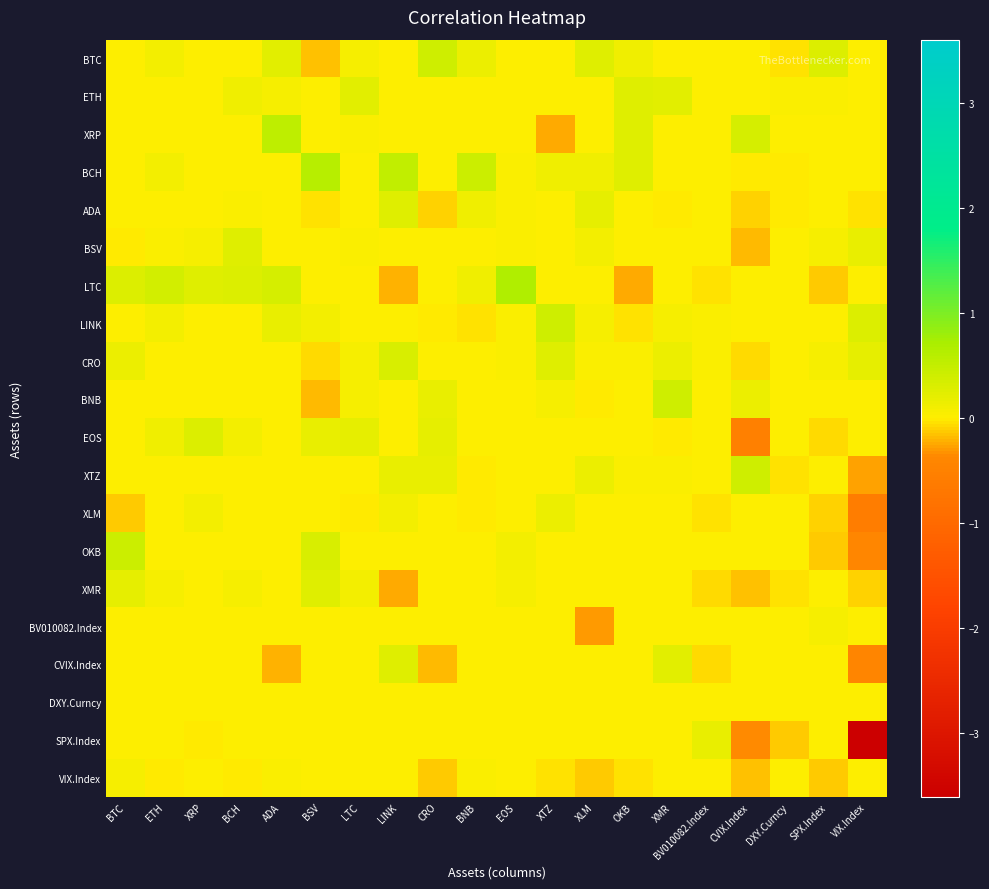

Reading left to right, what are all the values shown in this chart?

BTC: BTC=0.0	ETH=0.1	XRP=0.0	BCH=0.0	ADA=0.2	BSV=-0.2	LTC=0.1	LINK=0.0	CRO=0.4	BNB=0.2	EOS=0.0	XTZ=0.0	XLM=0.3	OKB=0.1	XMR=0.0	BV010082.Index=0.0	CVIX.Index=0.0	DXY.Curncy=-0.1	SPX.Index=0.3	VIX.Index=0.0
ETH: BTC=0.0	ETH=0.0	XRP=0.0	BCH=0.1	ADA=0.1	BSV=0.0	LTC=0.3	LINK=0.0	CRO=0.0	BNB=0.0	EOS=0.0	XTZ=0.0	XLM=0.0	OKB=0.3	XMR=0.3	BV010082.Index=0.0	CVIX.Index=0.0	DXY.Curncy=0.0	SPX.Index=0.1	VIX.Index=0.0
XRP: BTC=0.0	ETH=0.0	XRP=0.0	BCH=0.0	ADA=0.6	BSV=0.0	LTC=0.0	LINK=0.0	CRO=0.0	BNB=0.0	EOS=0.0	XTZ=-0.3	XLM=0.0	OKB=0.3	XMR=0.0	BV010082.Index=0.0	CVIX.Index=0.4	DXY.Curncy=0.0	SPX.Index=0.0	VIX.Index=0.0
BCH: BTC=0.0	ETH=0.1	XRP=0.0	BCH=0.0	ADA=0.0	BSV=0.6	LTC=0.0	LINK=0.5	CRO=0.0	BNB=0.4	EOS=0.0	XTZ=0.1	XLM=0.1	OKB=0.3	XMR=0.0	BV010082.Index=0.0	CVIX.Index=-0.0	DXY.Curncy=-0.0	SPX.Index=0.0	VIX.Index=0.0
ADA: BTC=0.0	ETH=0.0	XRP=0.0	BCH=0.0	ADA=0.0	BSV=-0.0	LTC=0.0	LINK=0.3	CRO=-0.1	BNB=0.1	EOS=0.0	XTZ=0.0	XLM=0.2	OKB=0.0	XMR=-0.0	BV010082.Index=0.0	CVIX.Index=-0.1	DXY.Curncy=-0.0	SPX.Index=0.0	VIX.Index=-0.0
BSV: BTC=-0.0	ETH=0.1	XRP=0.1	BCH=0.3	ADA=0.0	BSV=0.0	LTC=0.1	LINK=0.0	CRO=0.0	BNB=0.0	EOS=0.0	XTZ=0.0	XLM=0.1	OKB=0.0	XMR=0.0	BV010082.Index=0.0	CVIX.Index=-0.2	DXY.Curncy=0.0	SPX.Index=0.1	VIX.Index=0.2
LTC: BTC=0.3	ETH=0.4	XRP=0.3	BCH=0.3	ADA=0.4	BSV=0.0	LTC=0.0	LINK=-0.2	CRO=0.0	BNB=0.1	EOS=0.7	XTZ=0.0	XLM=0.0	OKB=-0.2	XMR=0.0	BV010082.Index=-0.0	CVIX.Index=0.0	DXY.Curncy=0.0	SPX.Index=-0.1	VIX.Index=0.0
LINK: BTC=0.0	ETH=0.1	XRP=0.0	BCH=0.0	ADA=0.2	BSV=0.1	LTC=0.0	LINK=0.0	CRO=-0.0	BNB=-0.0	EOS=0.0	XTZ=0.4	XLM=0.1	OKB=-0.0	XMR=0.1	BV010082.Index=0.0	CVIX.Index=0.0	DXY.Curncy=0.0	SPX.Index=0.0	VIX.Index=0.3
CRO: BTC=0.2	ETH=0.0	XRP=0.0	BCH=0.0	ADA=0.0	BSV=-0.1	LTC=0.1	LINK=0.3	CRO=0.0	BNB=0.0	EOS=0.0	XTZ=0.3	XLM=0.1	OKB=0.0	XMR=0.2	BV010082.Index=0.1	CVIX.Index=-0.1	DXY.Curncy=0.0	SPX.Index=0.1	VIX.Index=0.2
BNB: BTC=0.0	ETH=0.0	XRP=0.0	BCH=0.0	ADA=0.0	BSV=-0.2	LTC=0.1	LINK=0.0	CRO=0.2	BNB=0.0	EOS=0.0	XTZ=0.1	XLM=-0.0	OKB=0.0	XMR=0.4	BV010082.Index=0.0	CVIX.Index=0.2	DXY.Curncy=0.0	SPX.Index=0.0	VIX.Index=0.0
EOS: BTC=0.0	ETH=0.1	XRP=0.3	BCH=0.1	ADA=0.0	BSV=0.2	LTC=0.2	LINK=0.0	CRO=0.2	BNB=0.0	EOS=0.0	XTZ=0.0	XLM=0.0	OKB=0.0	XMR=-0.0	BV010082.Index=0.0	CVIX.Index=-0.5	DXY.Curncy=0.0	SPX.Index=-0.1	VIX.Index=0.0
XTZ: BTC=0.0	ETH=0.0	XRP=0.0	BCH=0.0	ADA=0.0	BSV=0.0	LTC=0.0	LINK=0.2	CRO=0.2	BNB=-0.0	EOS=0.0	XTZ=0.0	XLM=0.2	OKB=0.0	XMR=0.0	BV010082.Index=0.0	CVIX.Index=0.4	DXY.Curncy=-0.0	SPX.Index=0.0	VIX.Index=-0.3
XLM: BTC=-0.1	ETH=0.0	XRP=0.1	BCH=0.0	ADA=0.0	BSV=0.0	LTC=-0.0	LINK=0.1	CRO=0.0	BNB=-0.0	EOS=0.0	XTZ=0.1	XLM=0.0	OKB=0.0	XMR=0.0	BV010082.Index=-0.0	CVIX.Index=0.0	DXY.Curncy=0.0	SPX.Index=-0.1	VIX.Index=-0.6
OKB: BTC=0.4	ETH=0.0	XRP=0.0	BCH=0.0	ADA=0.0	BSV=0.3	LTC=0.0	LINK=0.0	CRO=0.0	BNB=0.0	EOS=0.1	XTZ=0.0	XLM=0.0	OKB=0.0	XMR=0.0	BV010082.Index=0.0	CVIX.Index=0.0	DXY.Curncy=0.0	SPX.Index=-0.1	VIX.Index=-0.4
XMR: BTC=0.2	ETH=0.1	XRP=0.0	BCH=0.1	ADA=0.0	BSV=0.3	LTC=0.1	LINK=-0.2	CRO=0.0	BNB=0.0	EOS=0.1	XTZ=0.0	XLM=0.0	OKB=0.0	XMR=0.0	BV010082.Index=-0.1	CVIX.Index=-0.2	DXY.Curncy=-0.0	SPX.Index=0.0	VIX.Index=-0.1
BV010082.Index: BTC=0.0	ETH=0.0	XRP=0.0	BCH=0.0	ADA=0.0	BSV=0.0	LTC=0.0	LINK=0.0	CRO=0.0	BNB=0.0	EOS=0.0	XTZ=0.0	XLM=-0.3	OKB=0.0	XMR=0.0	BV010082.Index=0.0	CVIX.Index=0.0	DXY.Curncy=0.0	SPX.Index=0.1	VIX.Index=0.0
CVIX.Index: BTC=0.0	ETH=0.0	XRP=0.0	BCH=0.0	ADA=-0.2	BSV=0.0	LTC=0.0	LINK=0.3	CRO=-0.2	BNB=0.0	EOS=0.0	XTZ=0.0	XLM=0.0	OKB=0.0	XMR=0.2	BV010082.Index=-0.1	CVIX.Index=0.0	DXY.Curncy=0.0	SPX.Index=0.0	VIX.Index=-0.4
DXY.Curncy: BTC=0.0	ETH=0.0	XRP=0.0	BCH=0.0	ADA=0.0	BSV=0.0	LTC=0.0	LINK=0.0	CRO=0.0	BNB=0.0	EOS=0.0	XTZ=0.0	XLM=0.0	OKB=0.0	XMR=0.0	BV010082.Index=0.0	CVIX.Index=0.0	DXY.Curncy=0.0	SPX.Index=0.0	VIX.Index=0.0
SPX.Index: BTC=0.0	ETH=0.0	XRP=-0.0	BCH=0.0	ADA=0.0	BSV=0.0	LTC=0.0	LINK=0.0	CRO=0.0	BNB=0.0	EOS=0.0	XTZ=0.0	XLM=0.0	OKB=0.0	XMR=0.0	BV010082.Index=0.2	CVIX.Index=-0.4	DXY.Curncy=-0.1	SPX.Index=0.0	VIX.Index=-3.6
VIX.Index: BTC=0.1	ETH=-0.0	XRP=0.0	BCH=-0.0	ADA=0.0	BSV=0.0	LTC=0.0	LINK=0.0	CRO=-0.1	BNB=0.0	EOS=0.0	XTZ=-0.0	XLM=-0.1	OKB=-0.0	XMR=0.0	BV010082.Index=0.0	CVIX.Index=-0.2	DXY.Curncy=0.0	SPX.Index=-0.1	VIX.Index=0.0